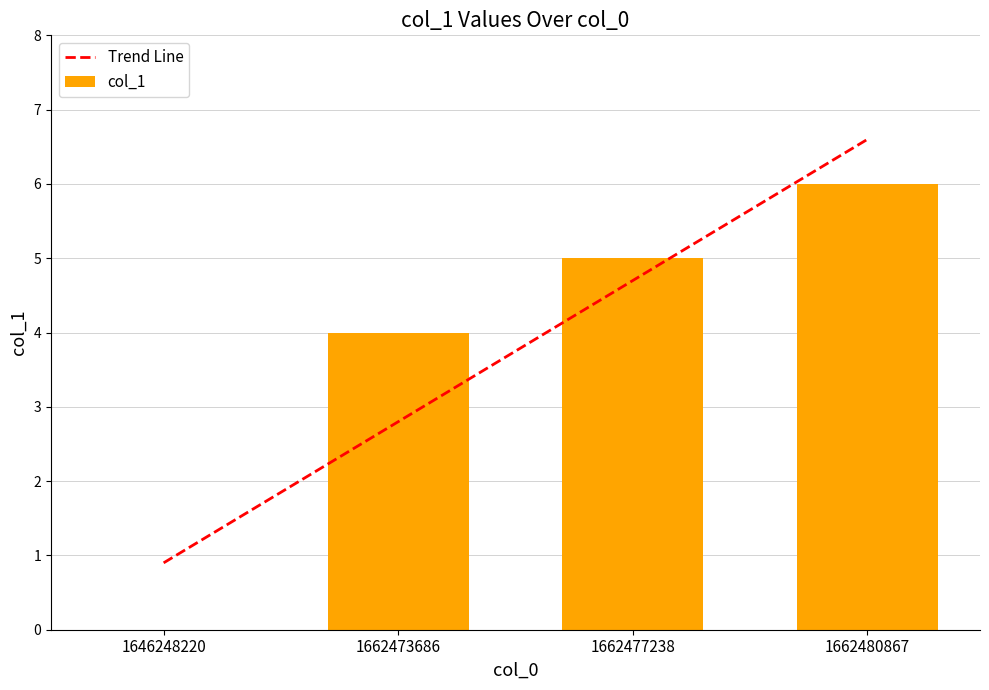

Does the chart contain stacked bars?

No